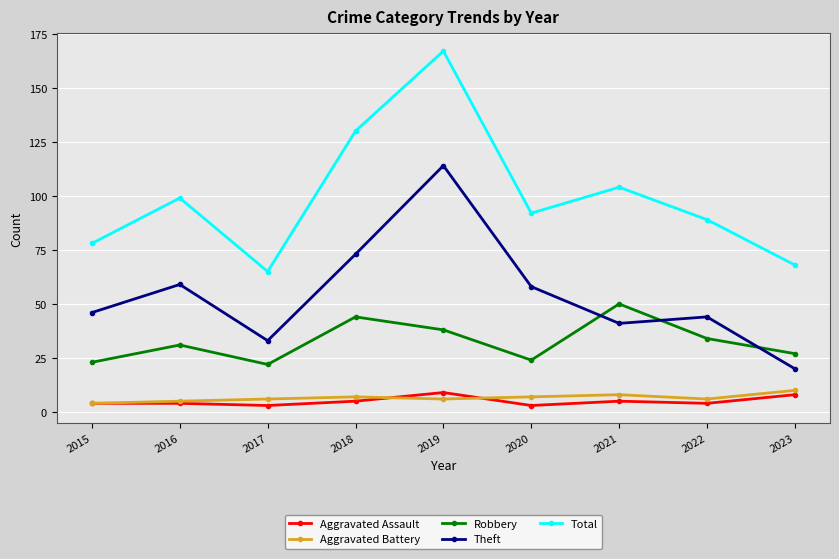

Which series has the widest spread of values?

Total